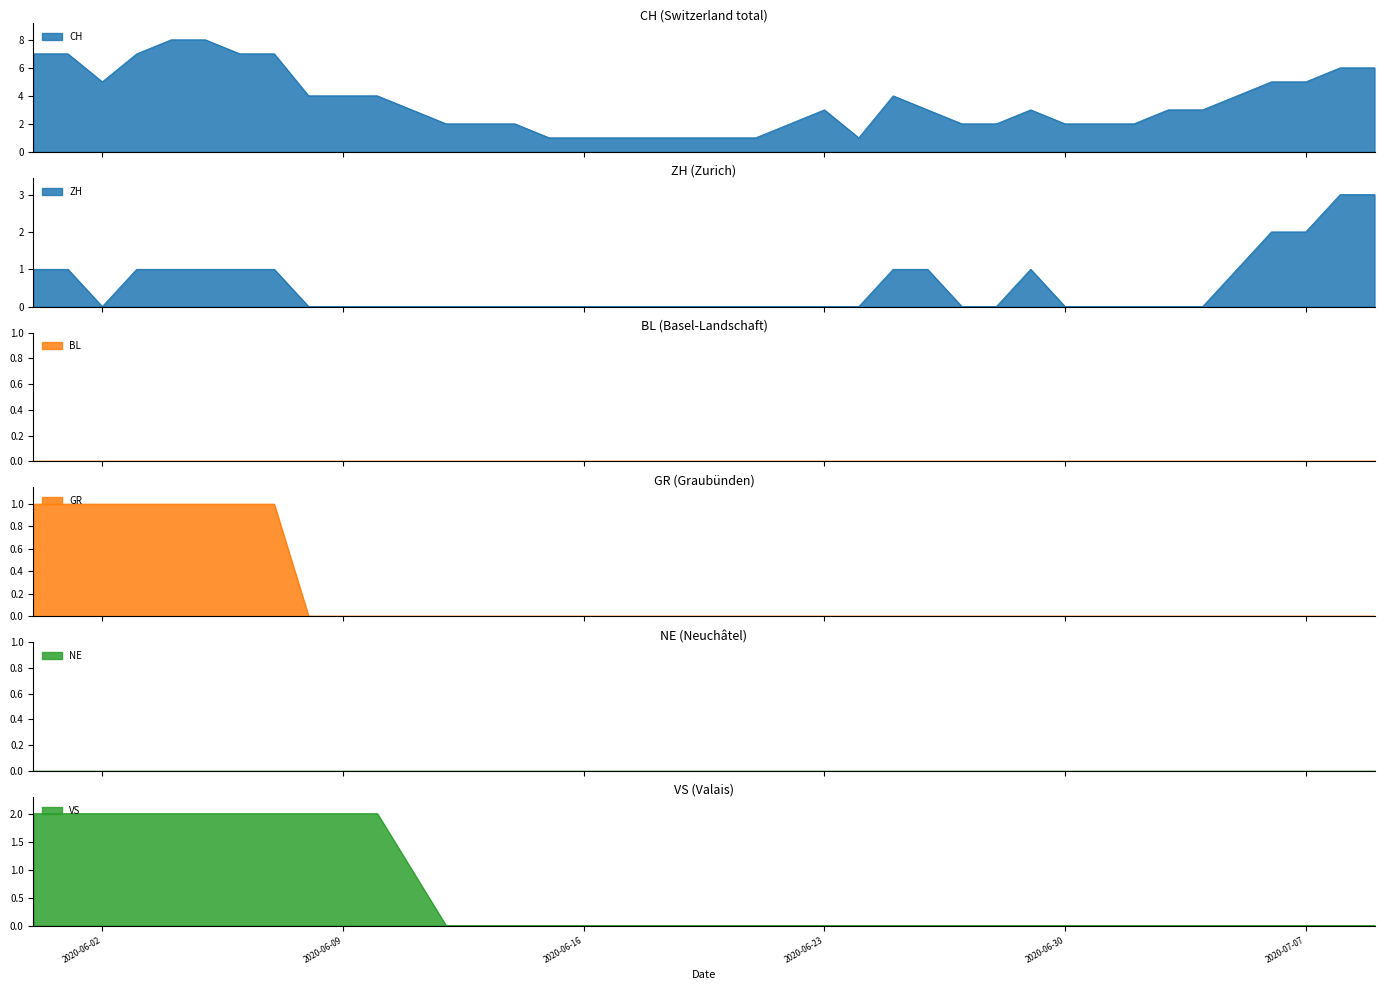

Which category has the highest value across all series?

2020-06-04